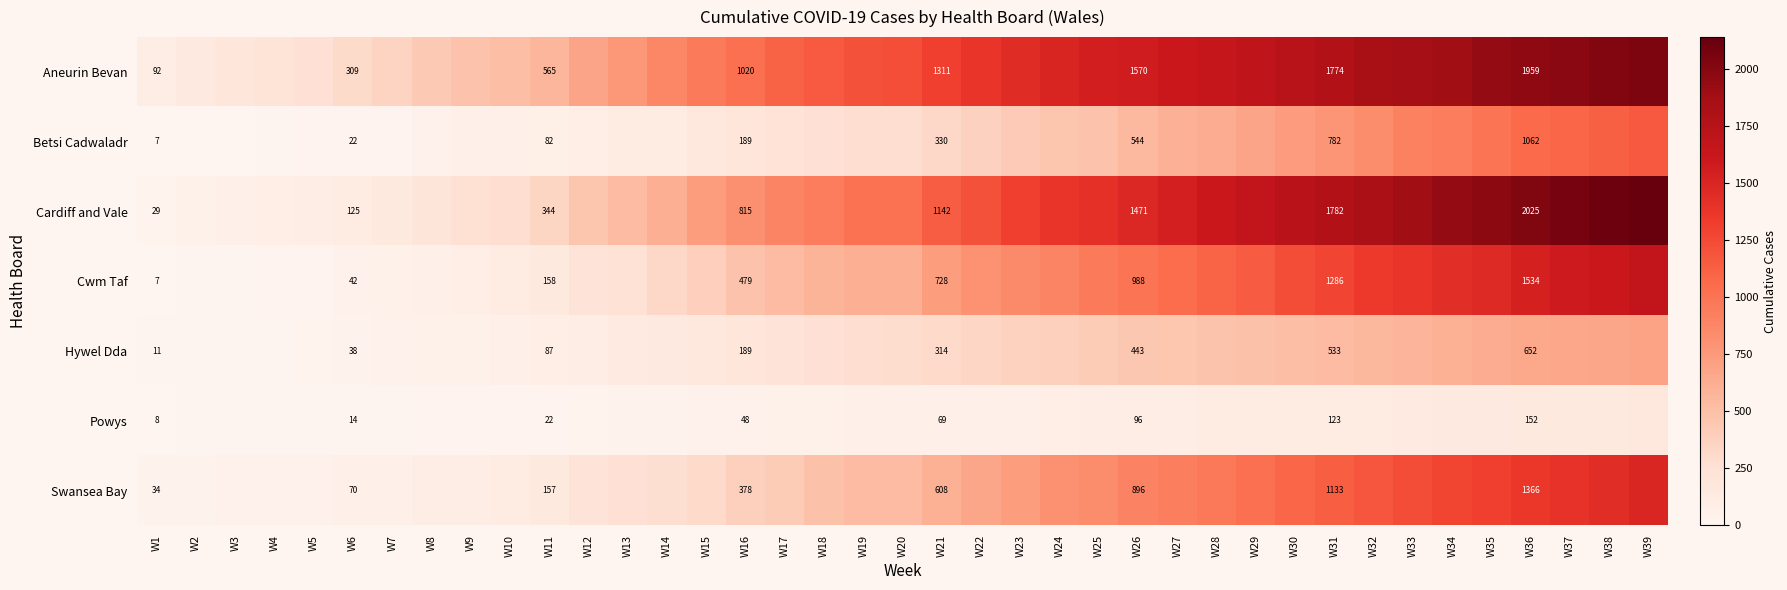

At how many categories does at least one series exceed 982?

24